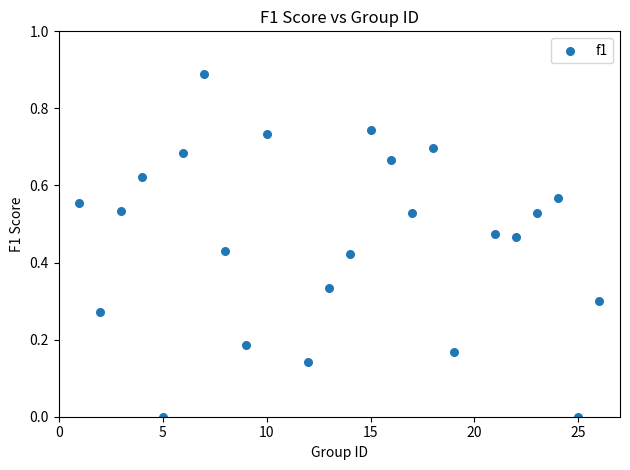

What is the range of X values (max minus min)?

25.0